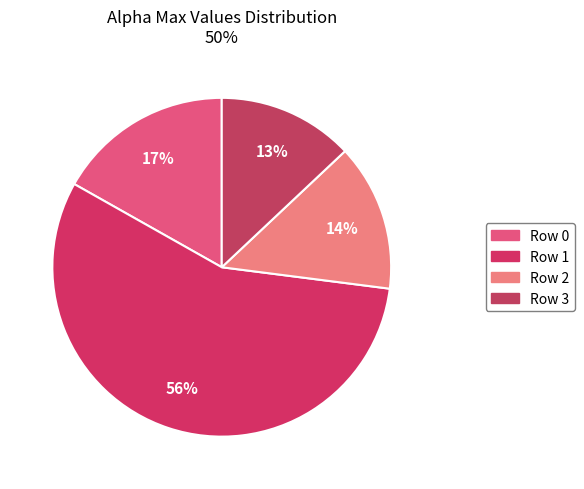

Which category has the biggest portion of the pie?

Row 1